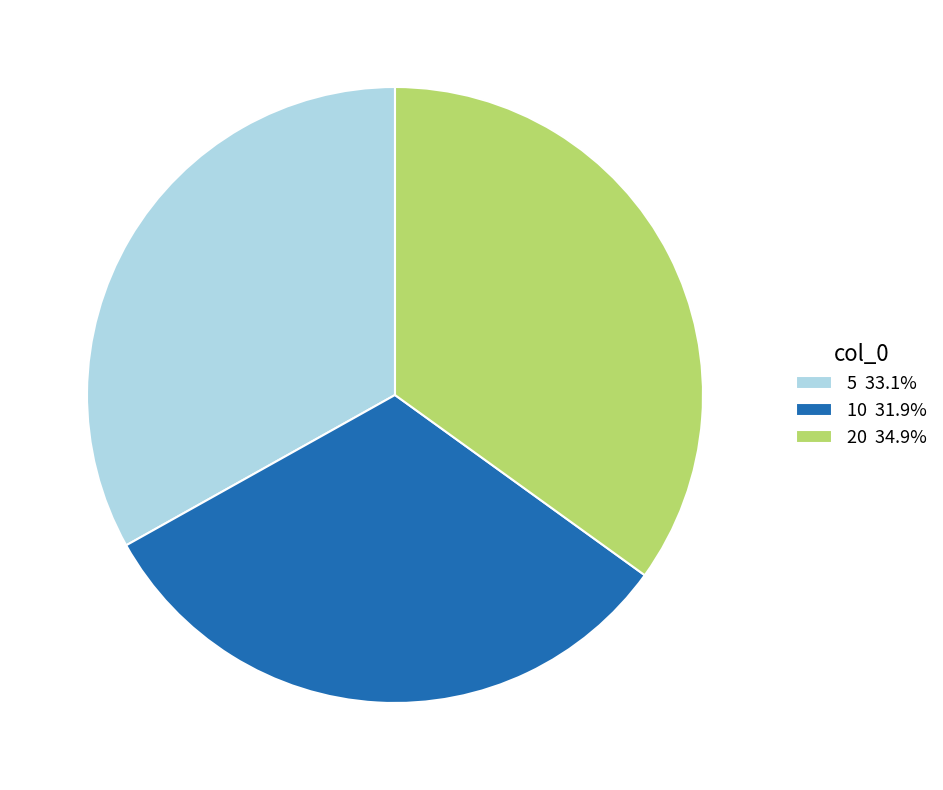

How many segments does this pie chart have?

3